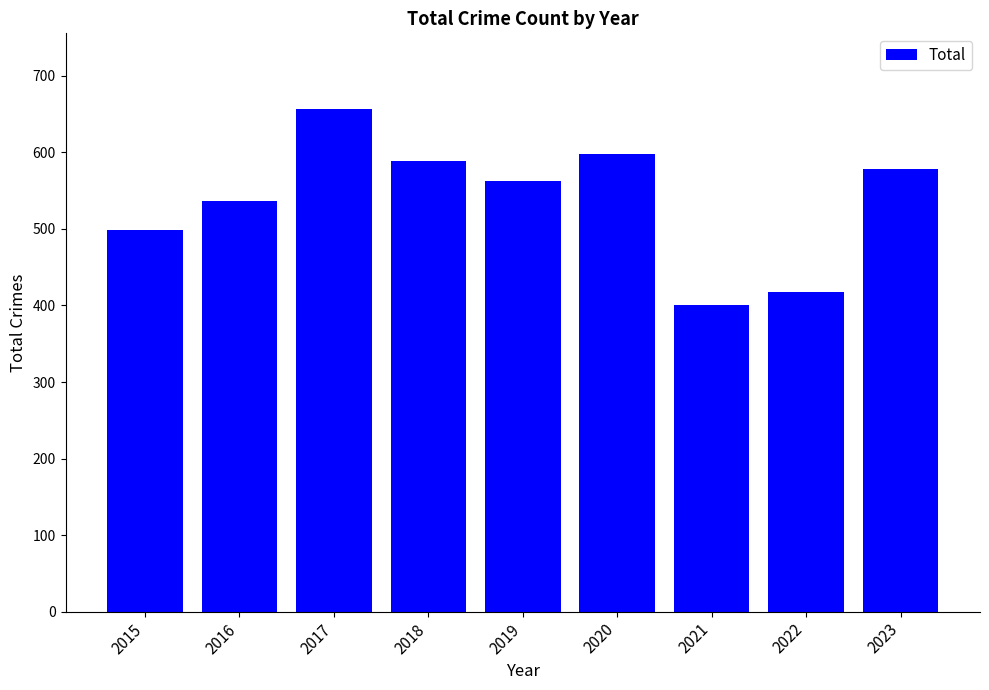

List the labels in order of value, smallest first.

2021, 2022, 2015, 2016, 2019, 2023, 2018, 2020, 2017